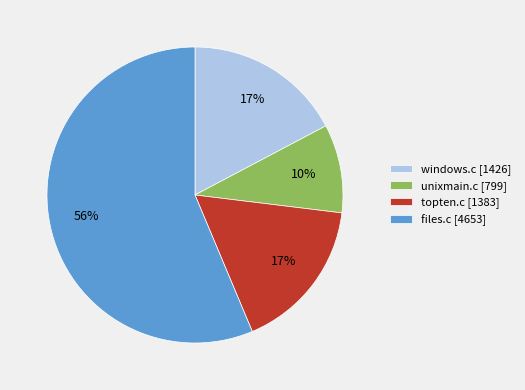

How many slices are in this pie chart?

4